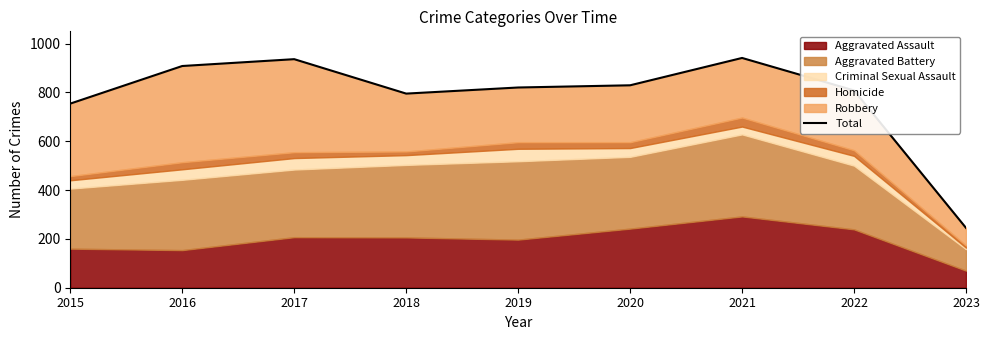

What is the value of the 2nd point from the left?

908